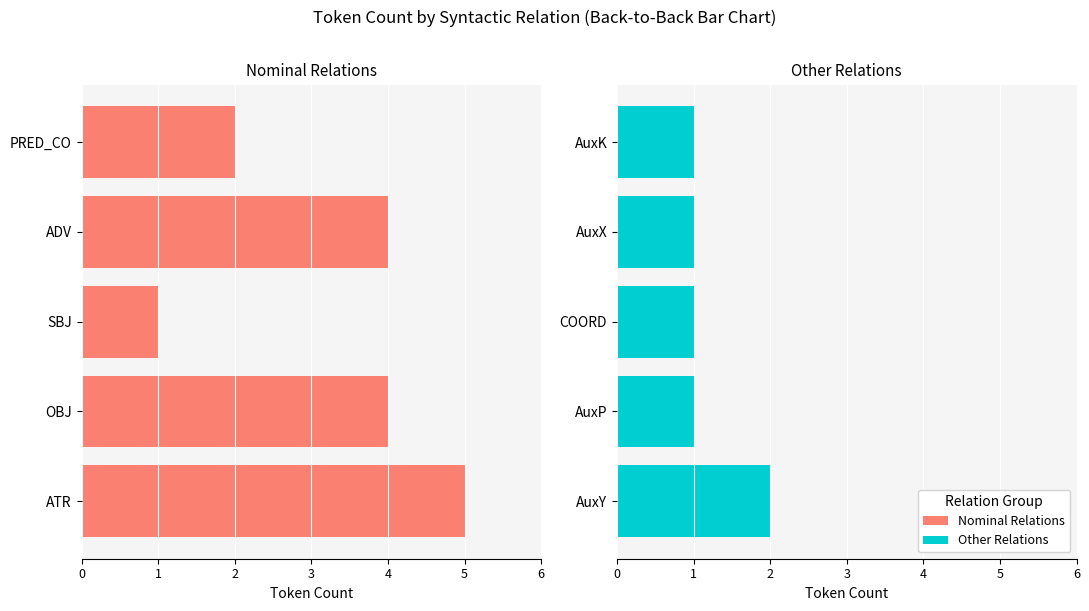

What is the lowest value of the Other Relations series?

1